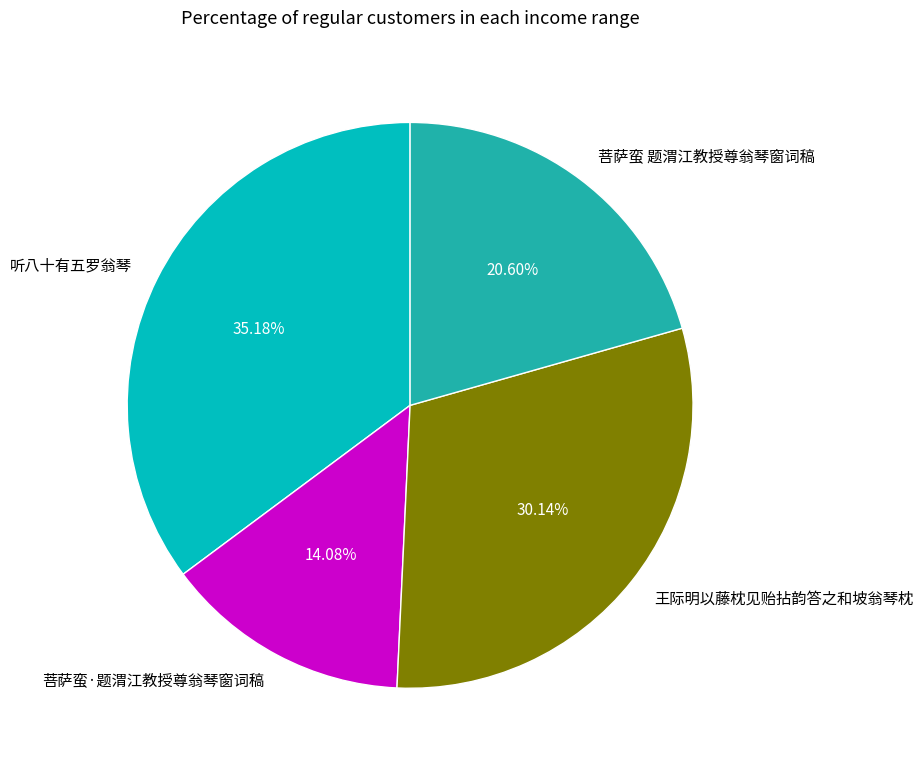

How many segments does this pie chart have?

4